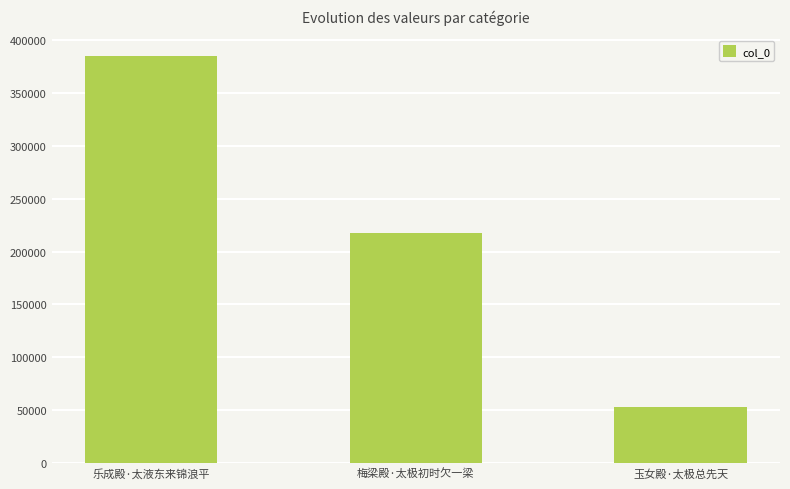

Reading left to right, extract all data points from this chart.

乐成殿·太液东来锦浪平=385254	梅梁殿·太极初时欠一梁=217871	玉女殿·太极总先天=53012